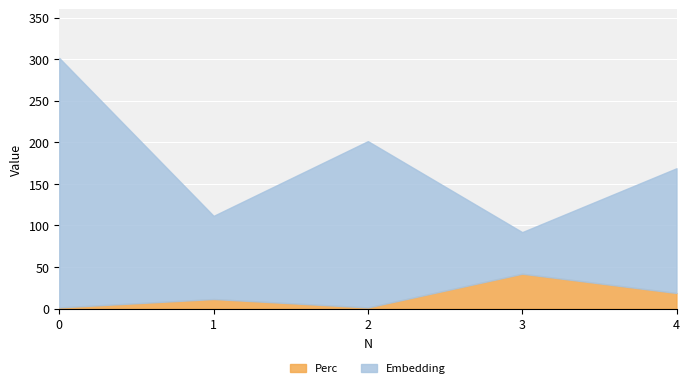

At which category does Embedding reach its first local valley?

1